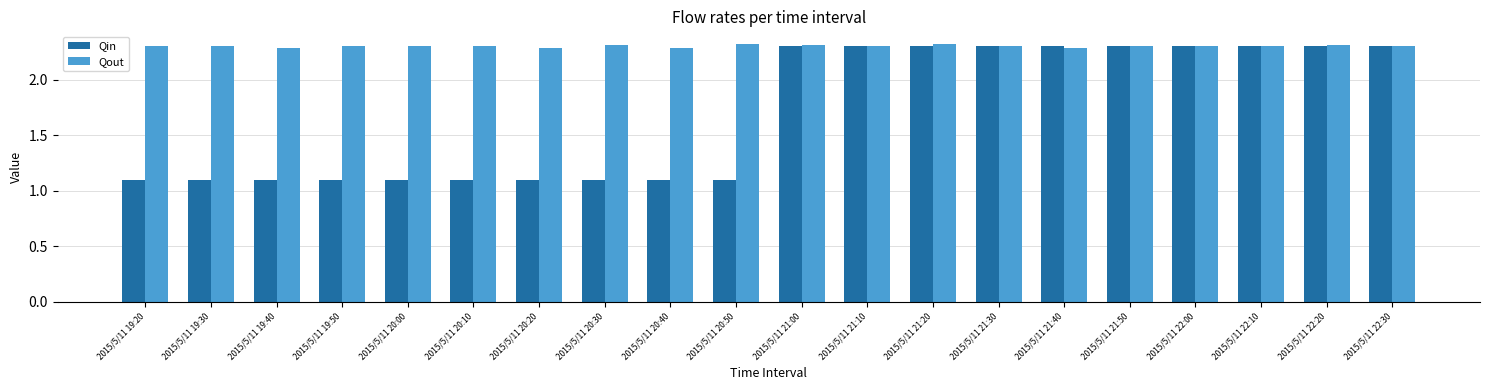

What is the approximate value of Qin at 2015/5/11 22:30?

2.3